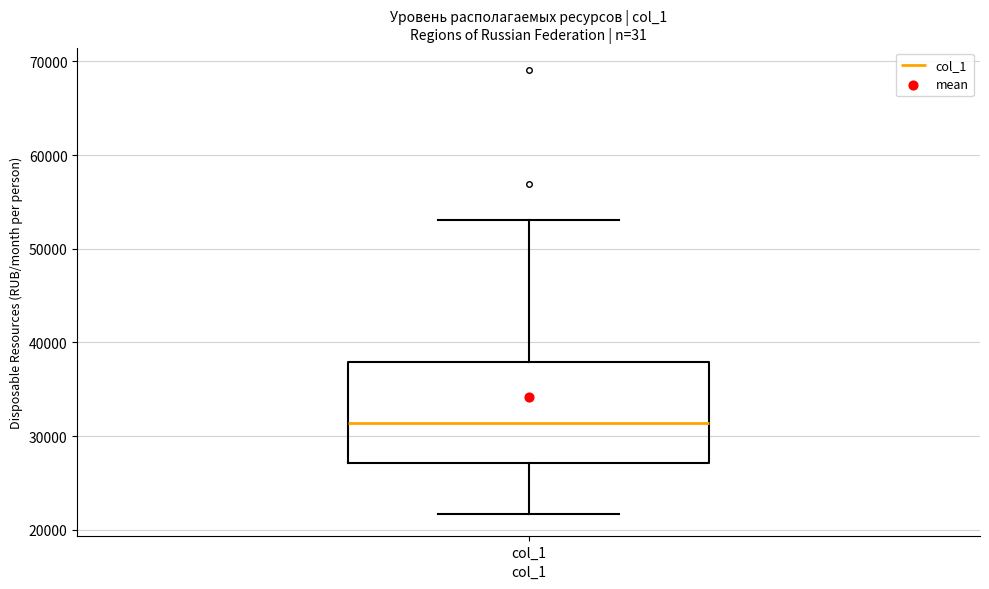

Read this box plot against the y-axis: the position of the median line, the range covered by the box, and the ends of both whiskers. The values are not printed on the chart, so give them approximately, as read against the axis.

median 31000, box 27000 to 38000, whiskers 22000 to 53000